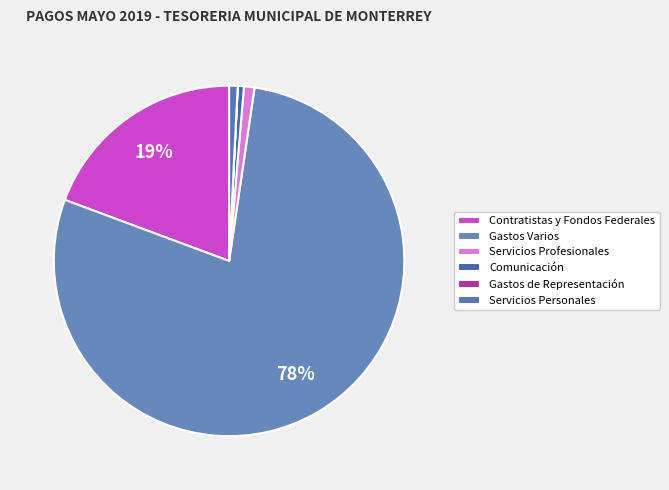

To the nearest percent, what percentage of the pie is Contratistas y Fondos Federales?

19%